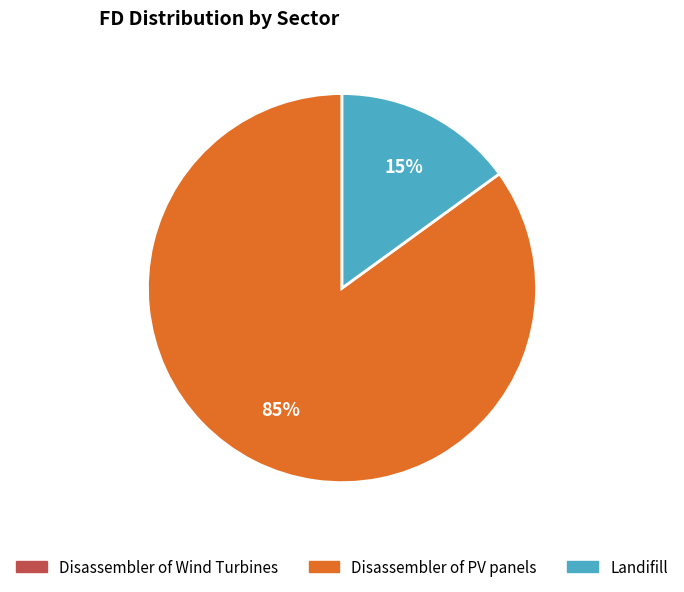

True or false: Disassembler of PV panels accounts for 85% of the total.

True